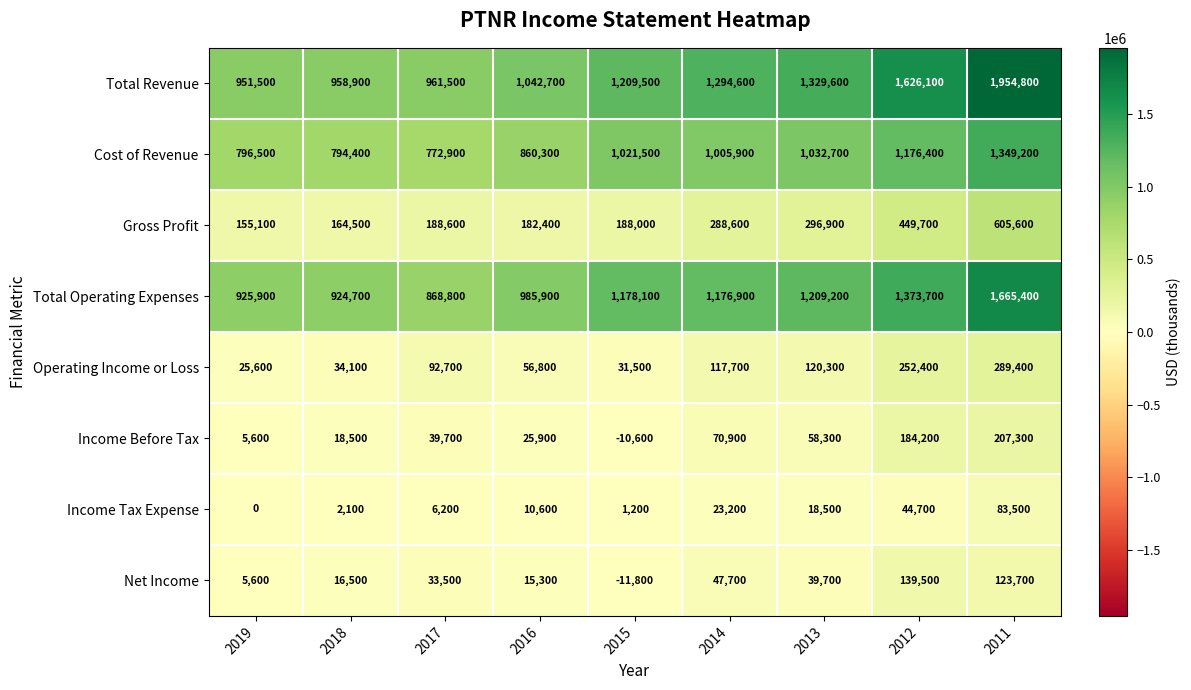

The value of Operating Income or Loss at 2015 is 21251. True or false?

False